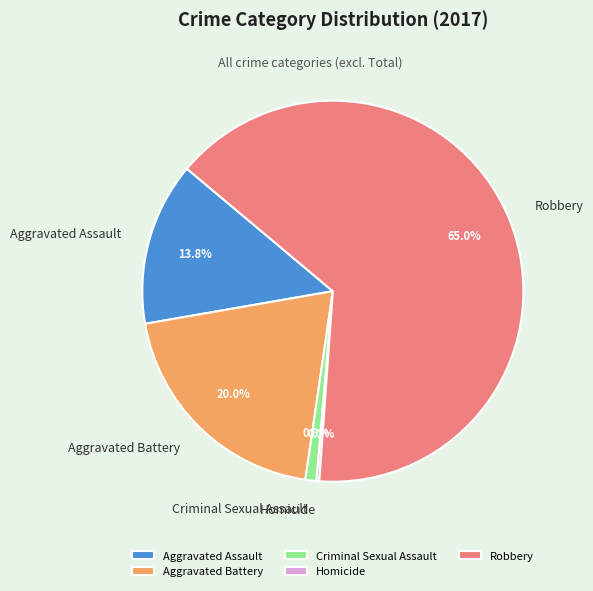

What percentage is the Aggravated Assault slice, to the nearest percent?

14%